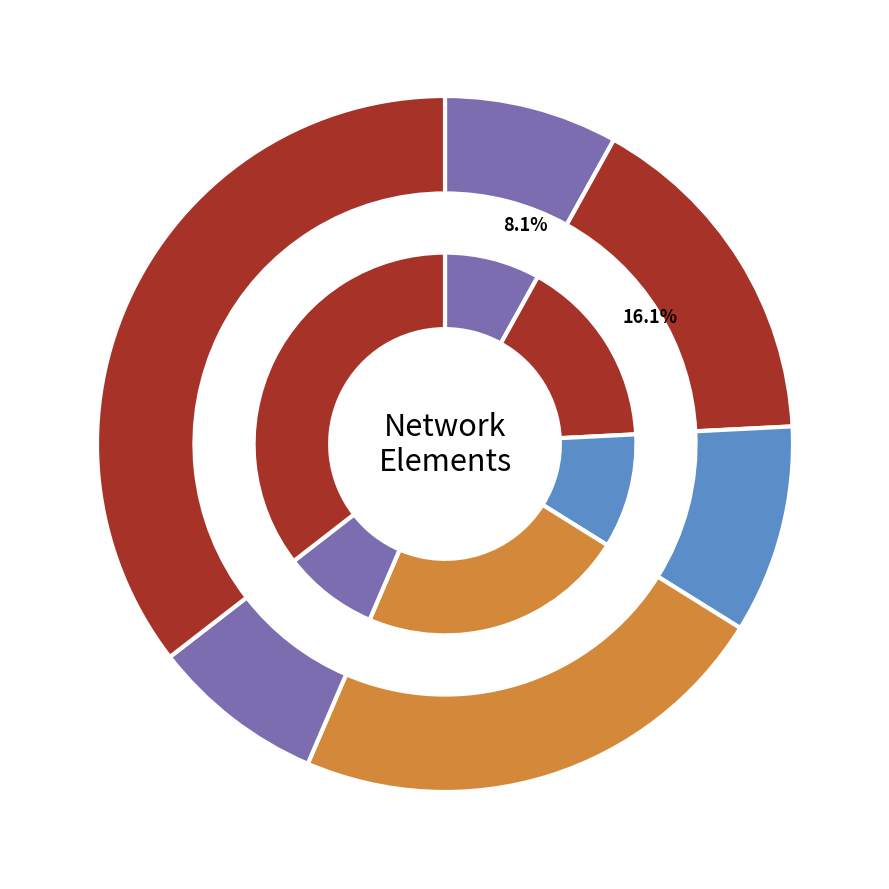

What is the ratio of the value at load to the value at bus?

2.0